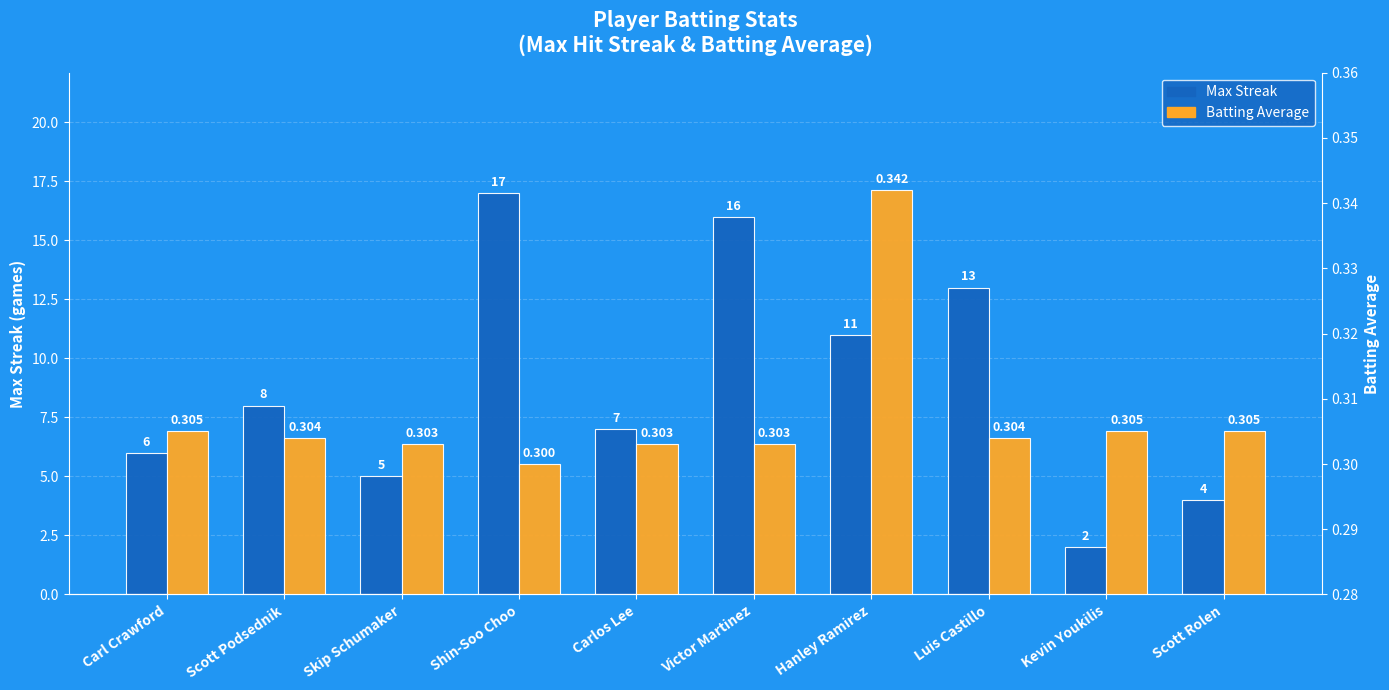

What is the value of the Batting Average bar at the 3rd from the left?

0.3